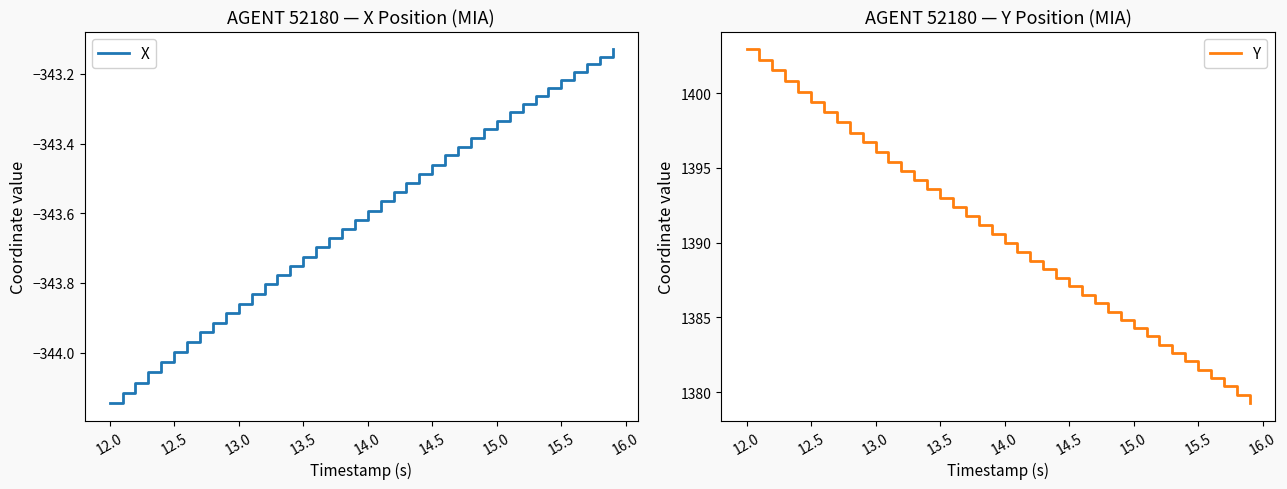

What is the minimum value for Y?

1379.3